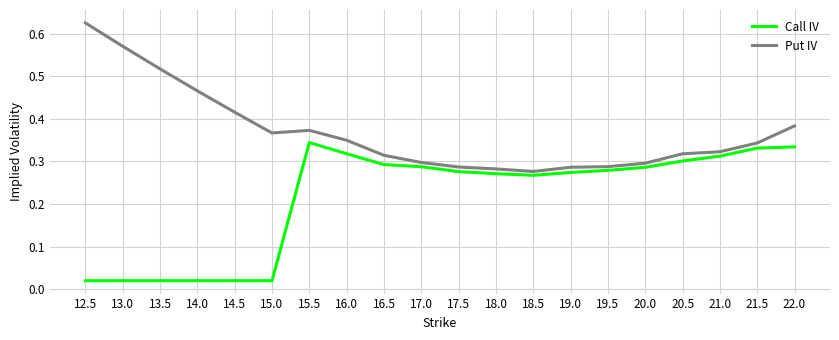

Which category has the highest value across all series?

12.5